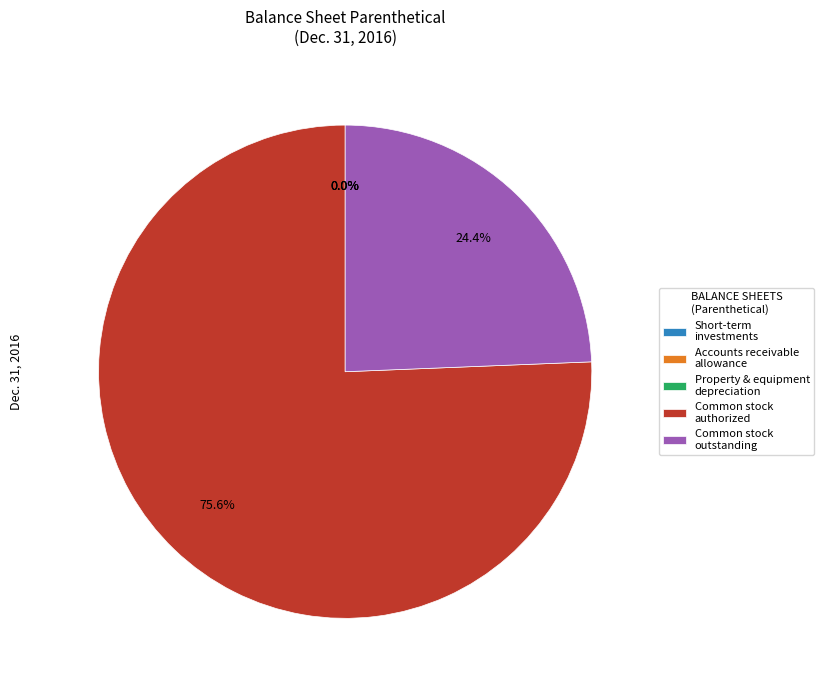

Does any single category account for the majority?

Yes